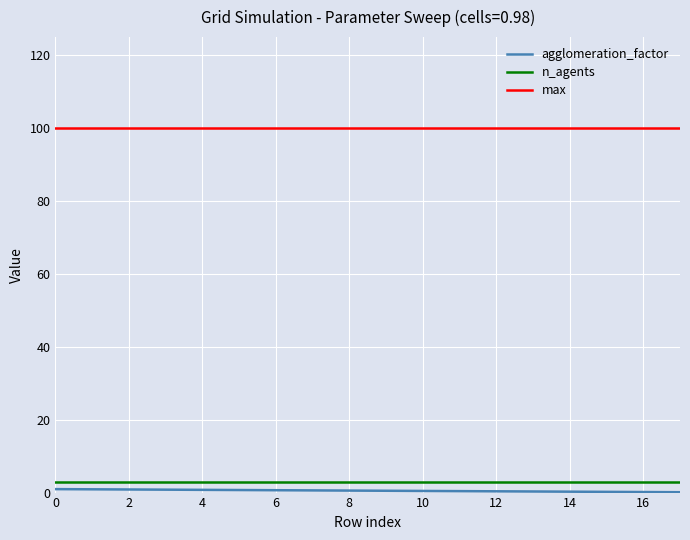

What is the greatest value displayed?

100.0